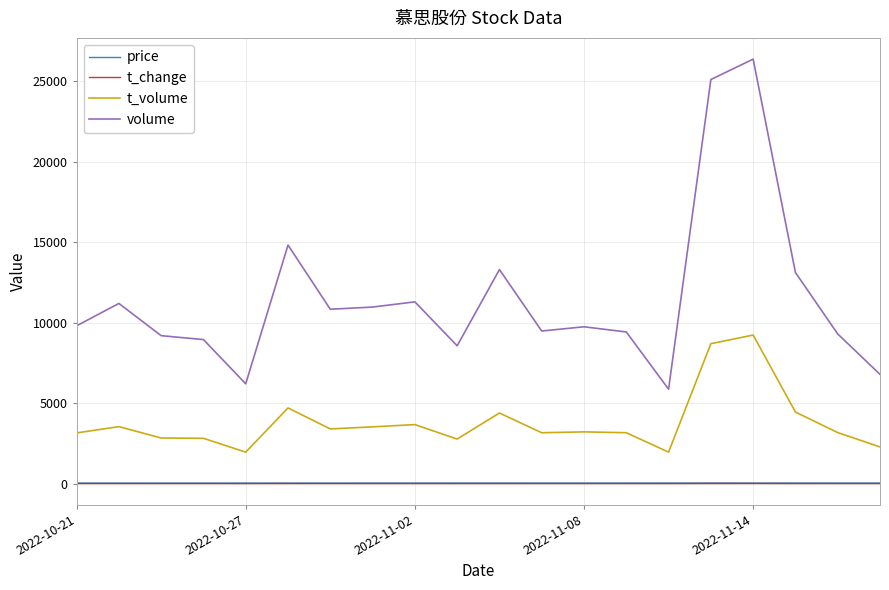

Does the chart display data point markers on the line(s)?

No